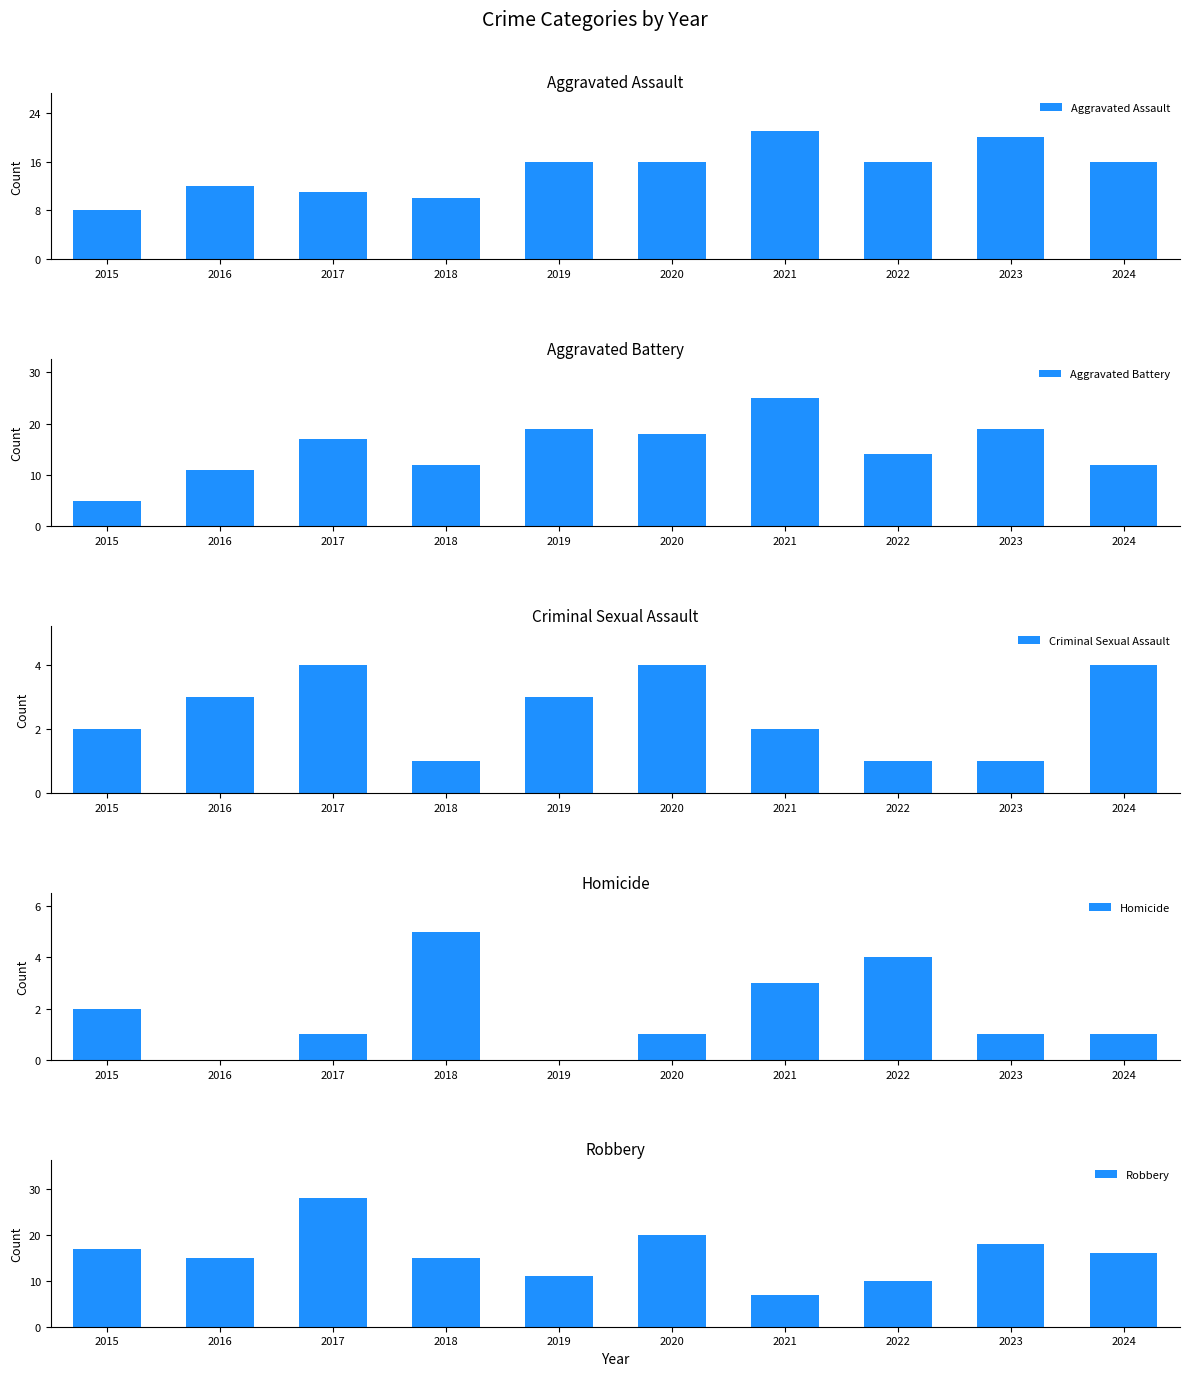

How many series are shown in this chart?

5